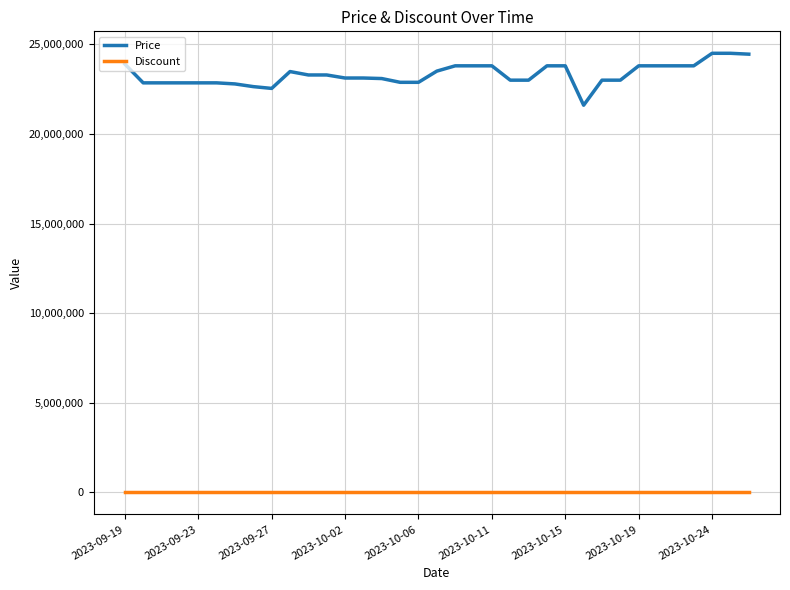

What is the maximum value shown in the chart?

24499000